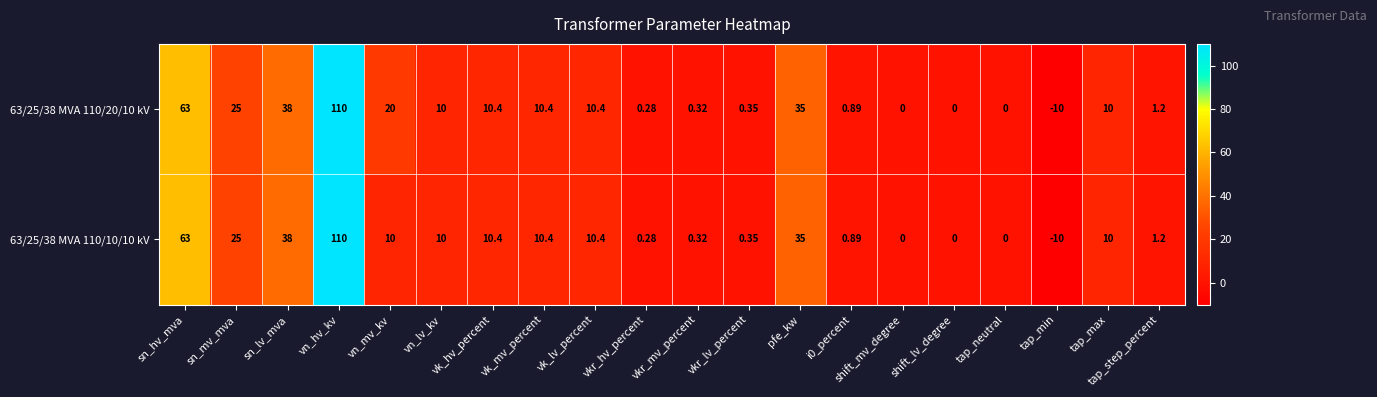

What is the total value across all series at sn_hv_mva?

126.0